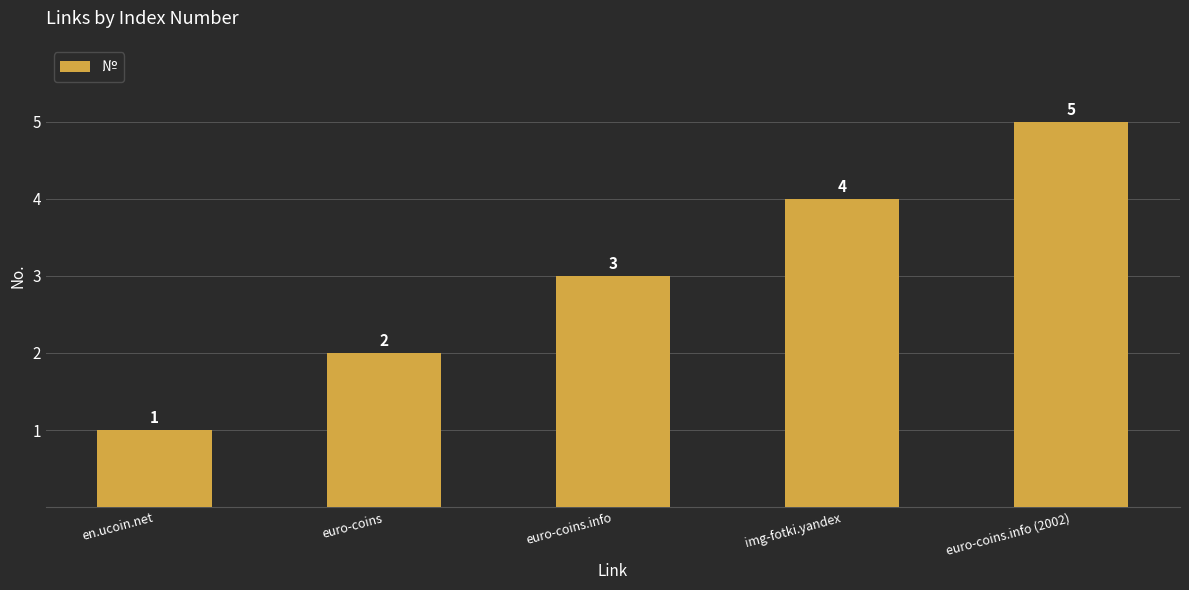

Reading left to right, extract all data points from this chart.

1	2	3	4	5